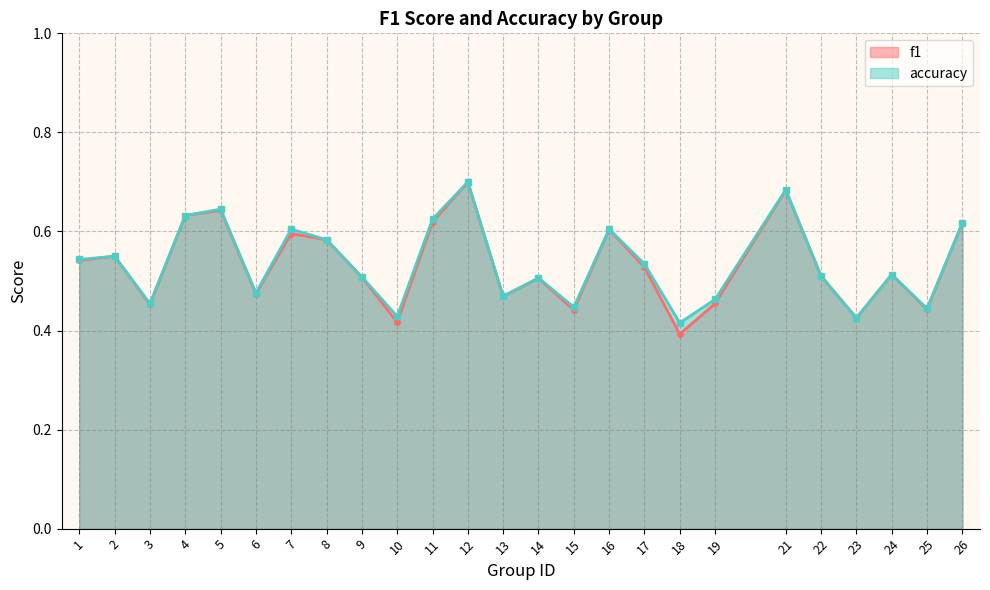

Which series ends up on top after the final intersection of f1 and accuracy?

f1